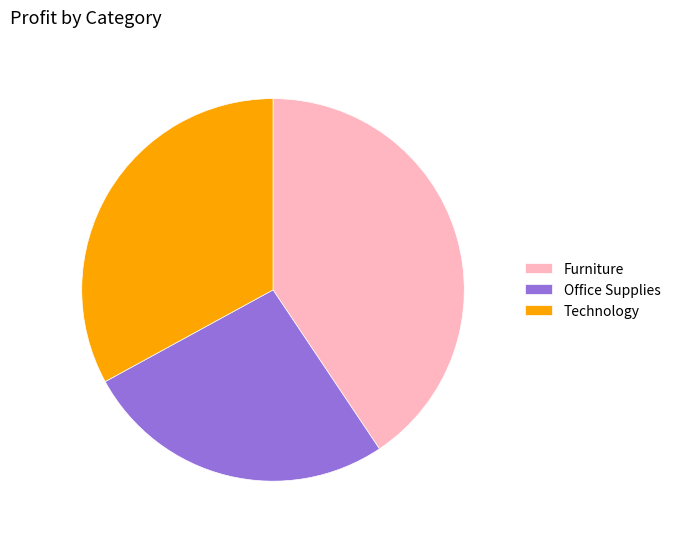

Which has a higher value, Technology or Office Supplies?

Technology